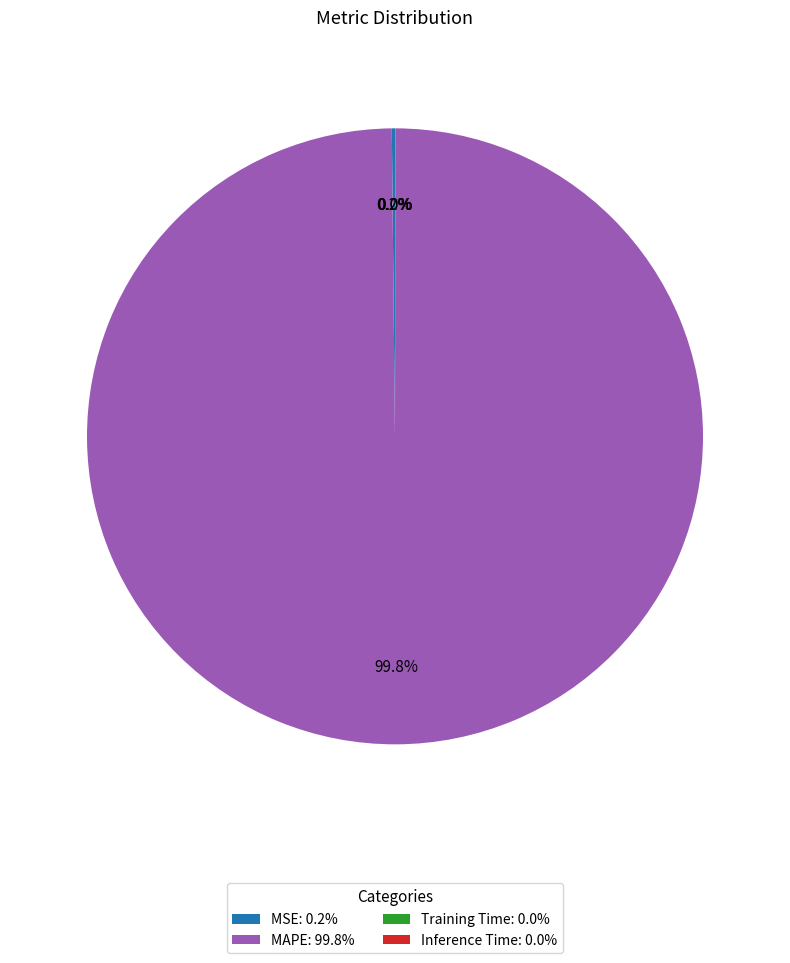

Which slice represents more than half of the pie?

MAPE